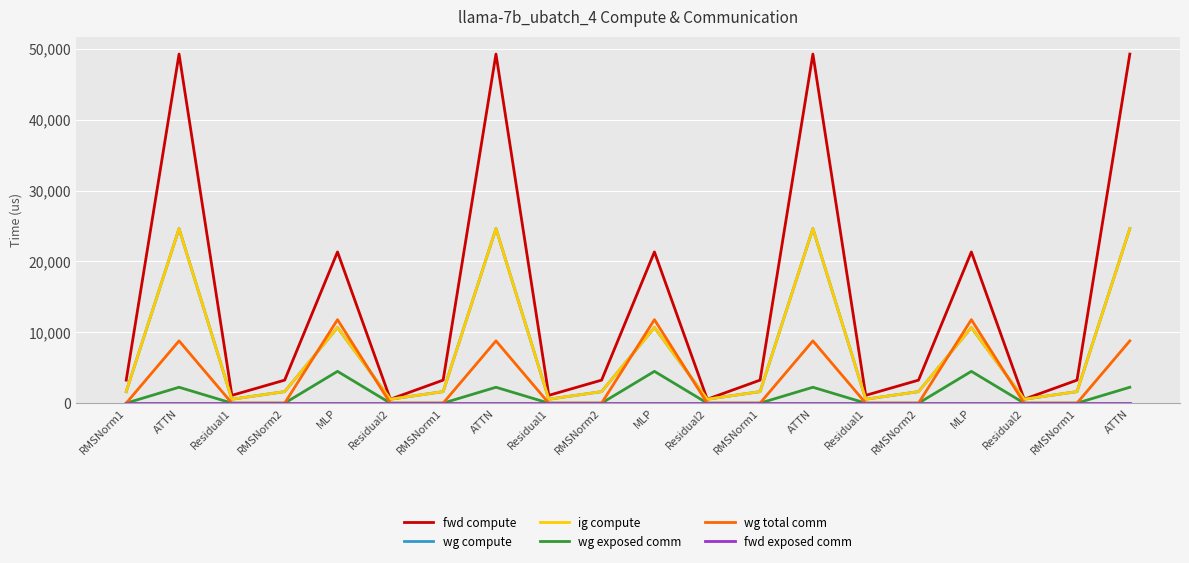

Which series changed the most between ATTN and Residual1?

fwd compute